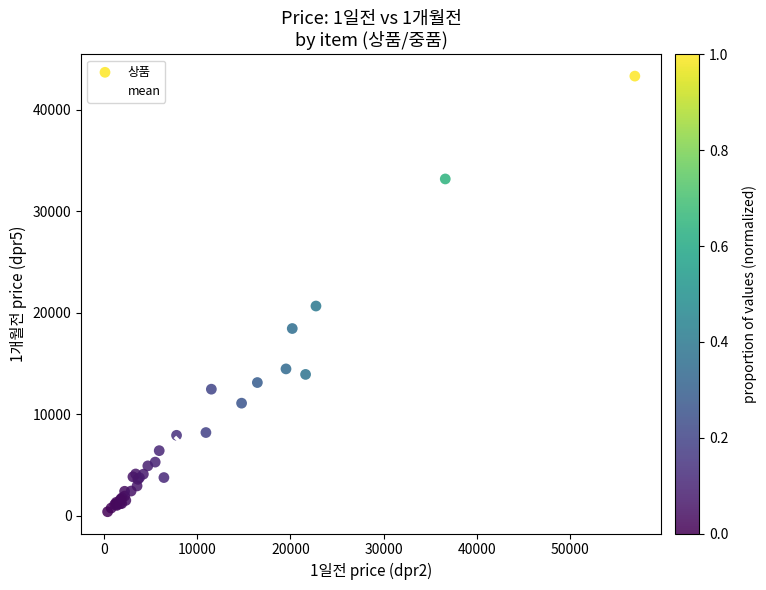

What are all the series names shown in the legend?

상품, mean